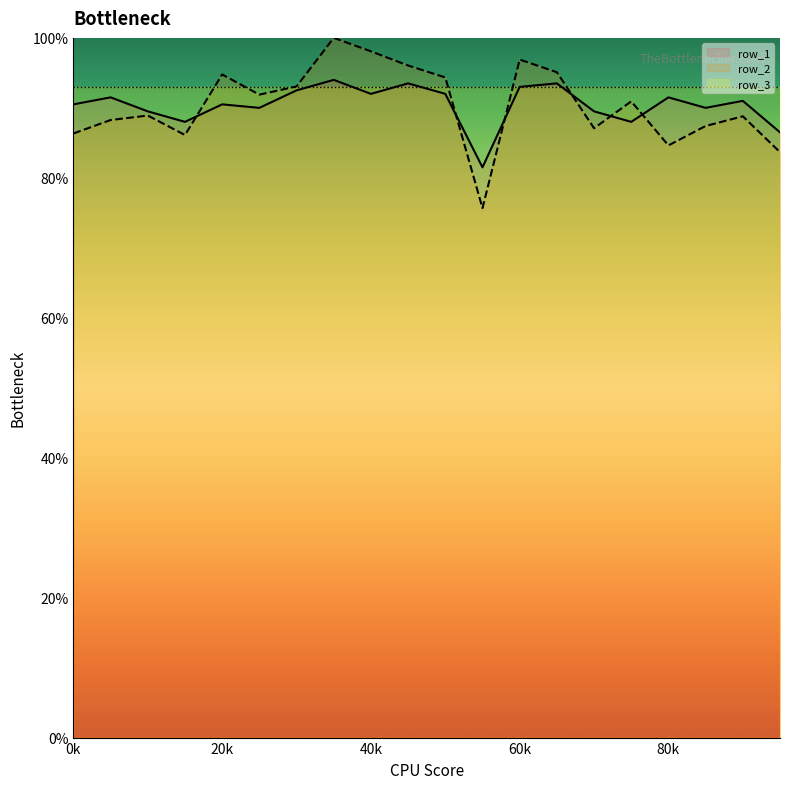

Where is the first local minimum for row_2?

15